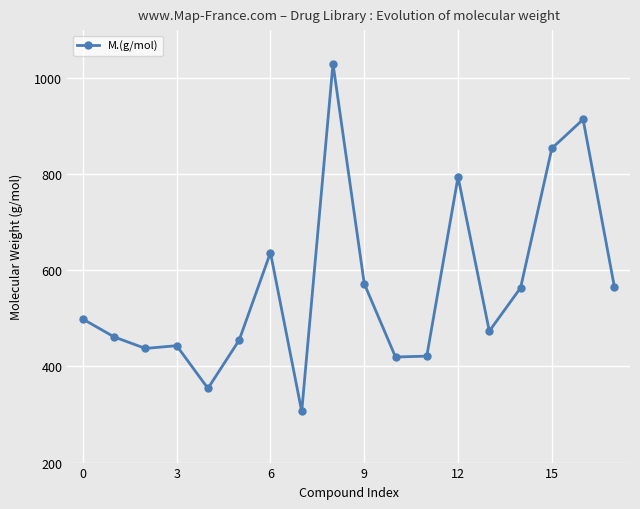

Does the chart have visible grid lines?

Yes